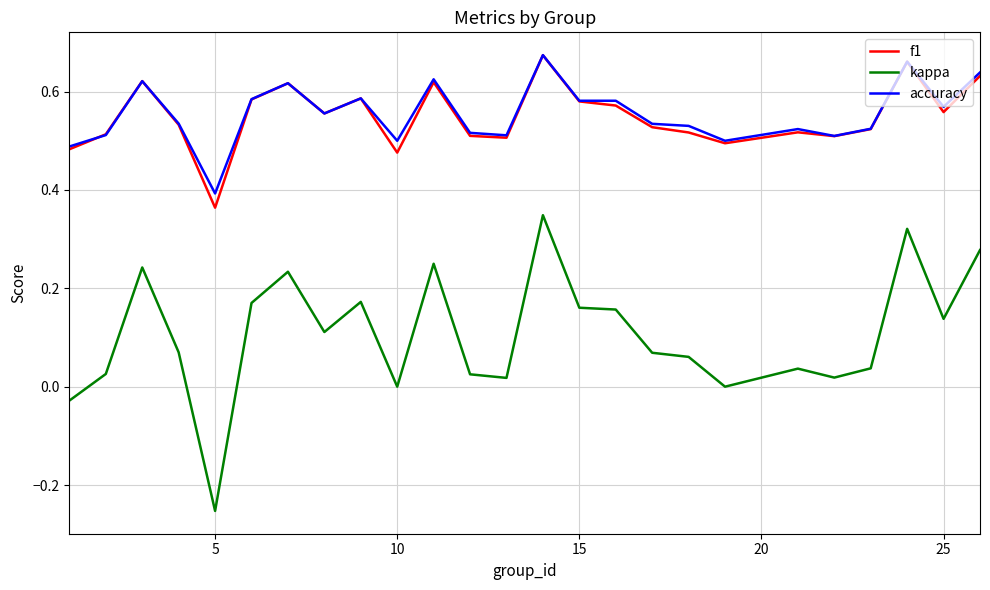

Which series has the widest spread of values?

kappa